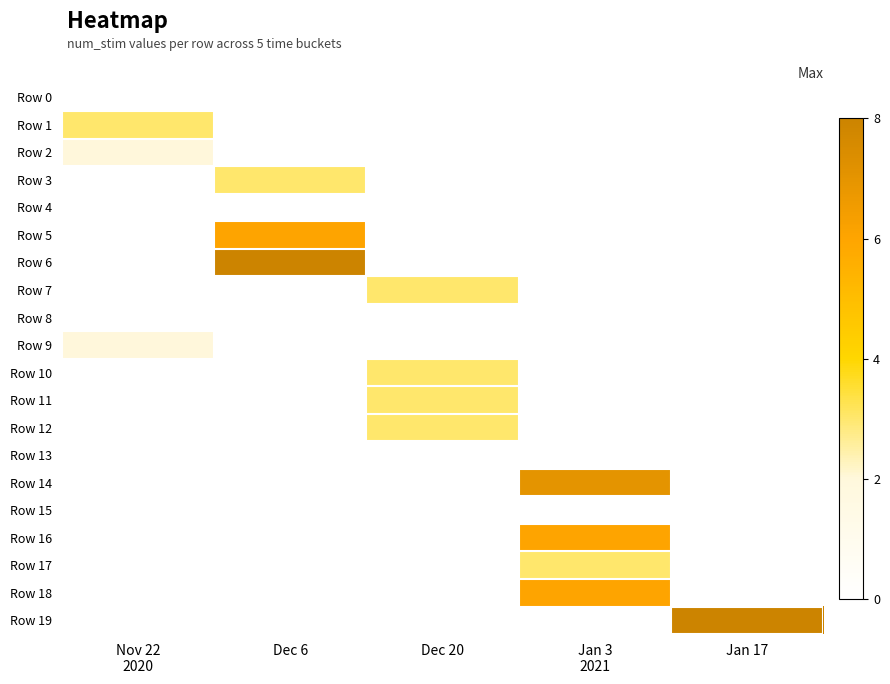

How many distinct data groups are displayed?

20